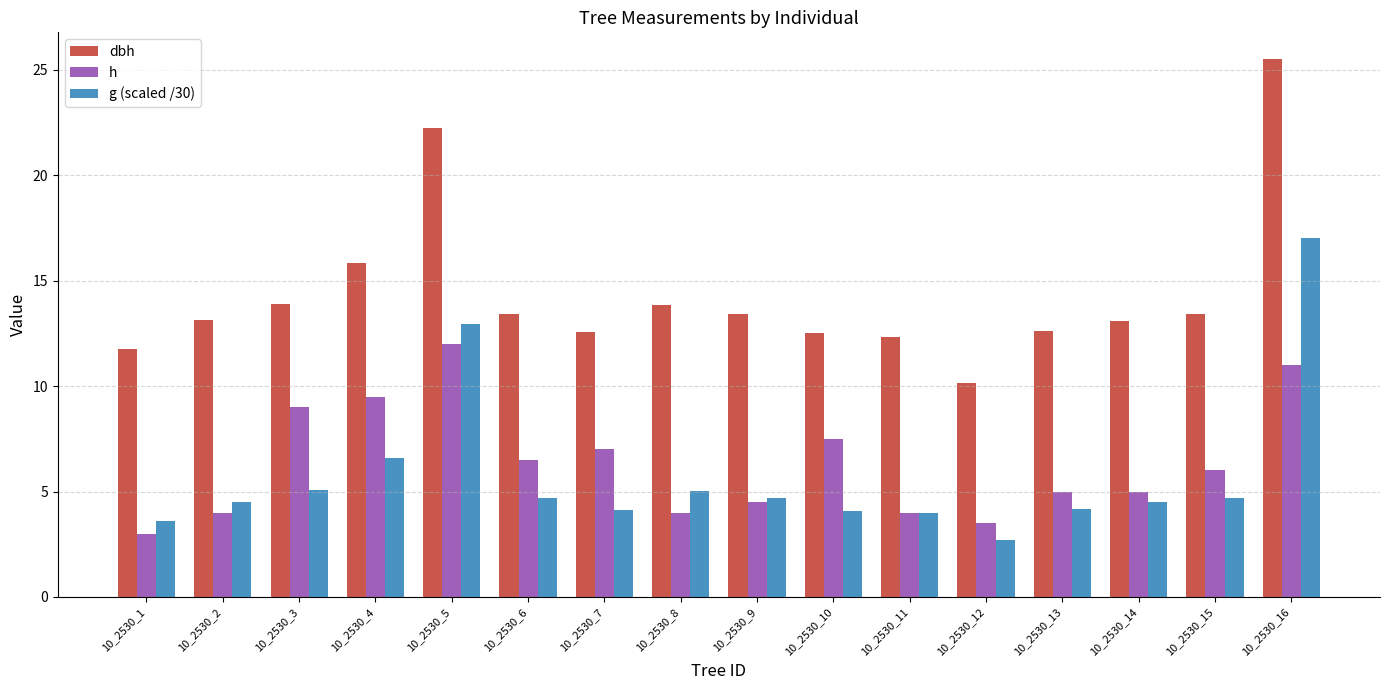

What is the total value across all series at 10_2530_2?

21.7